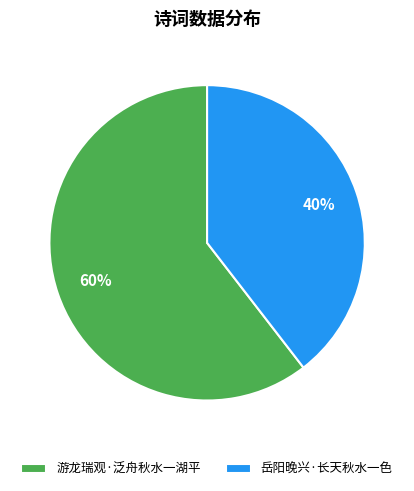

To the nearest percent, what is the average slice percentage?

50%